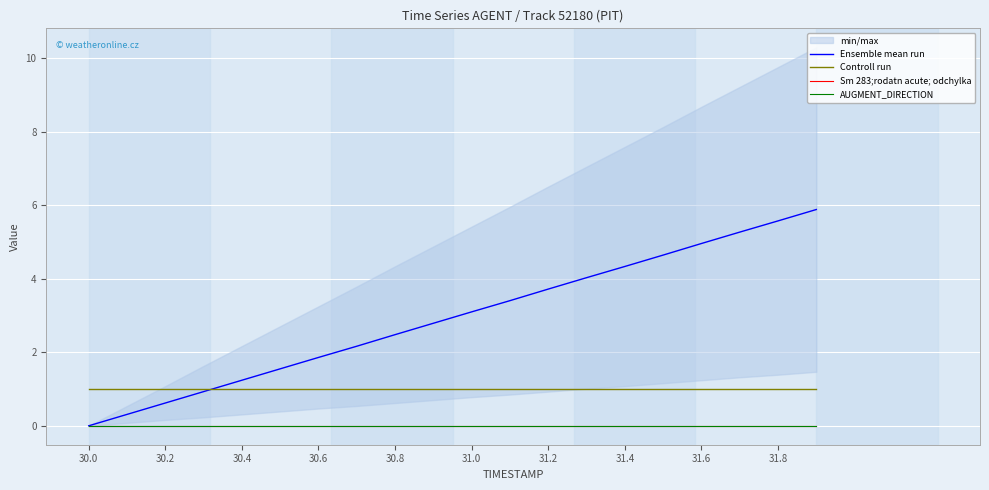

At which label is Controll run closest to 1?

30.0